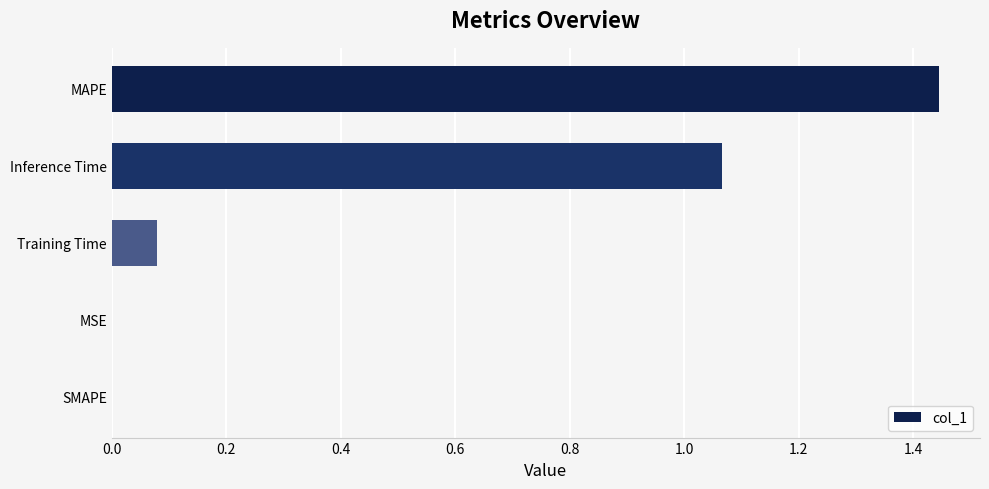

Between MSE and MAPE, which is larger?

MAPE